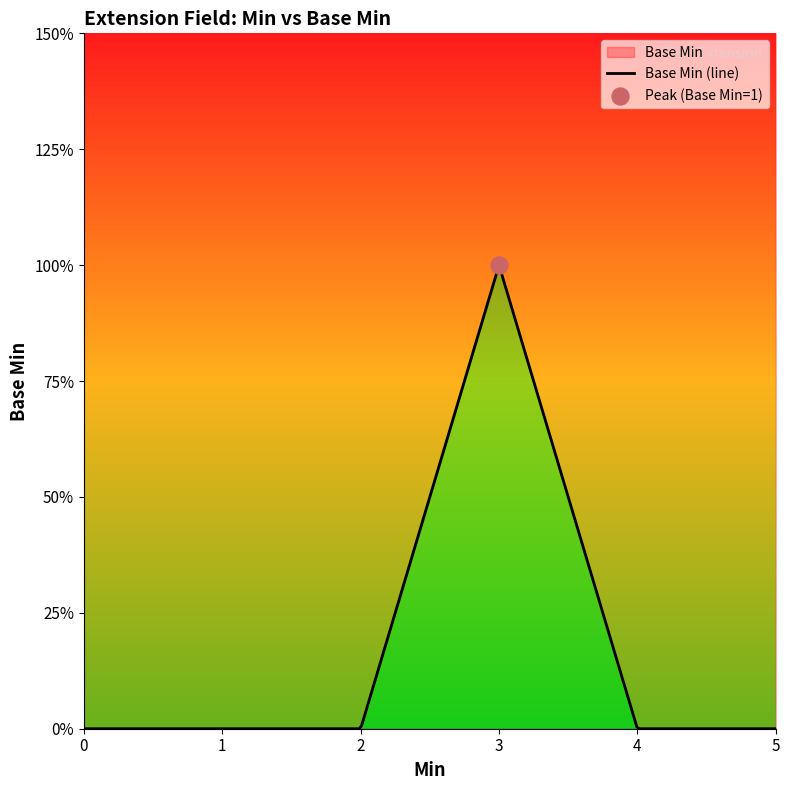

What is the change in value from 1 to 0?

-1